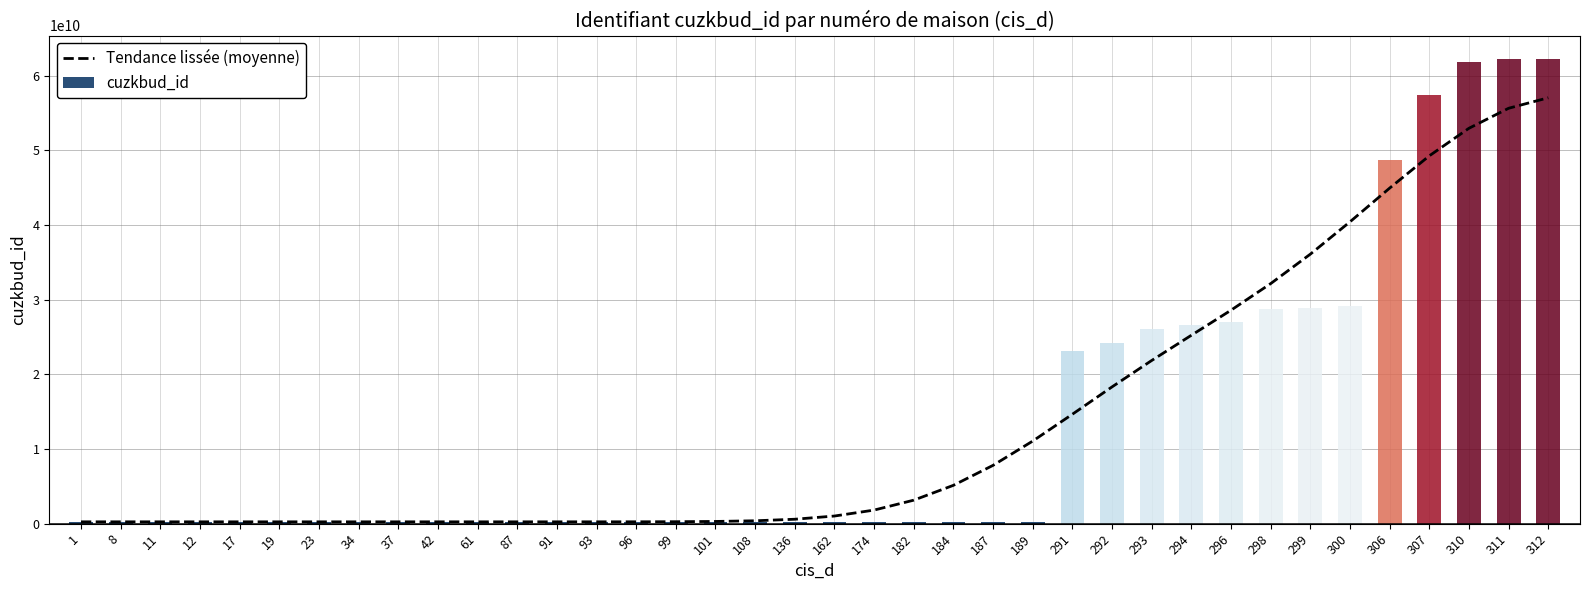

What is the value of the 13th bar from the left?

247602432.4